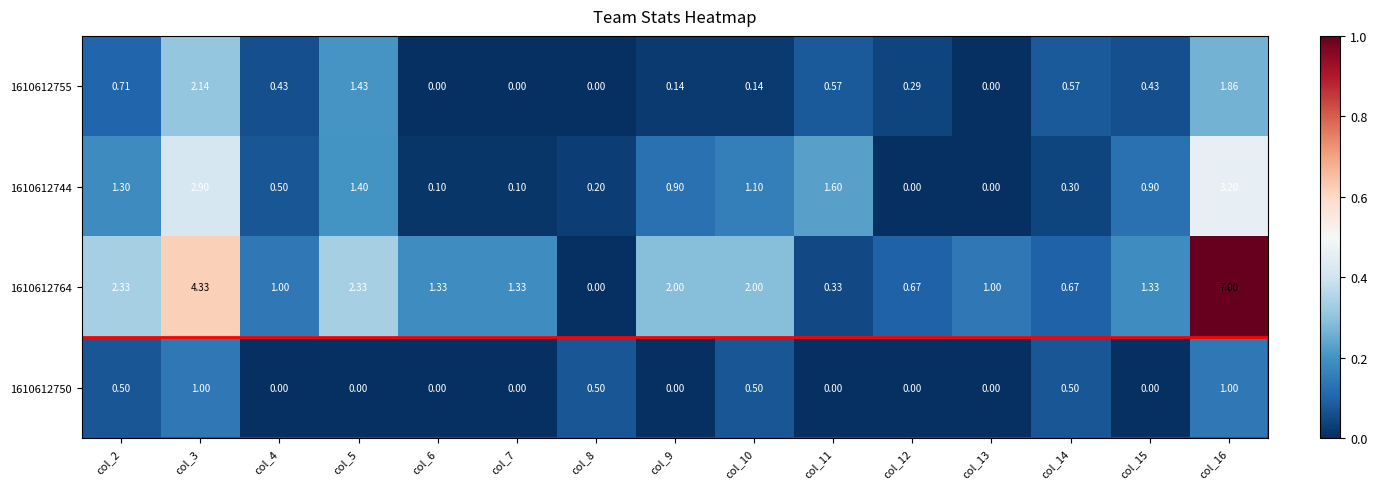

Which series has the largest total across all categories?

1610612764